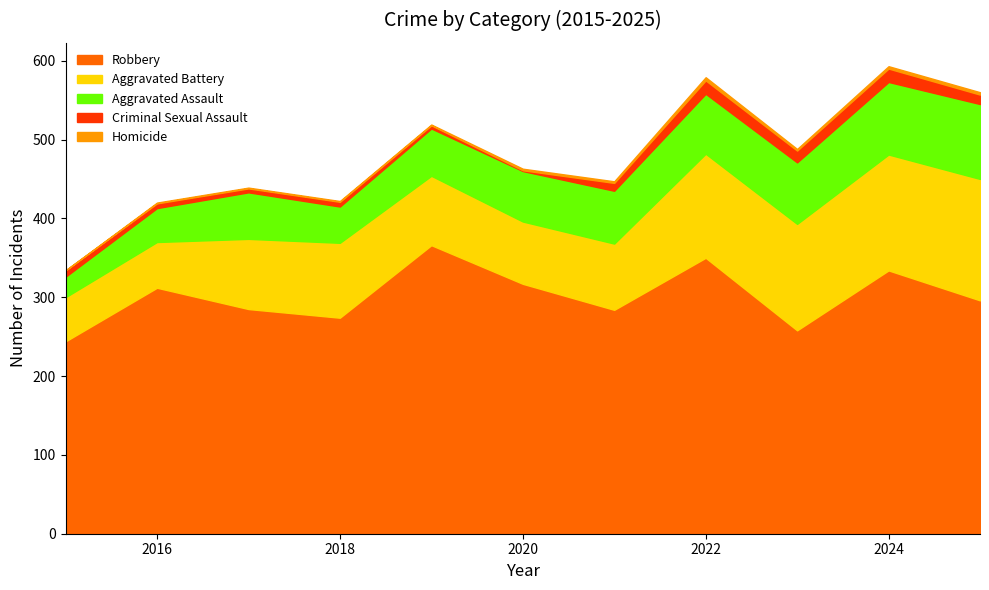

At which category is the sum across all series the highest?

2024